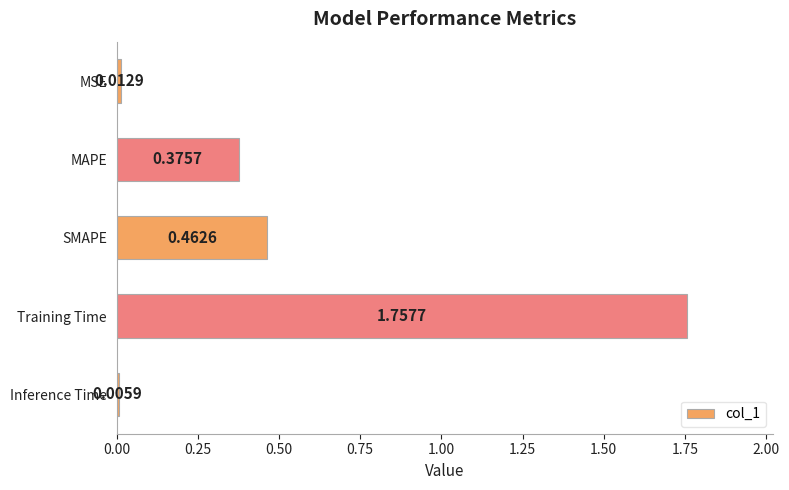

Which category has the highest value across all series?

Training Time